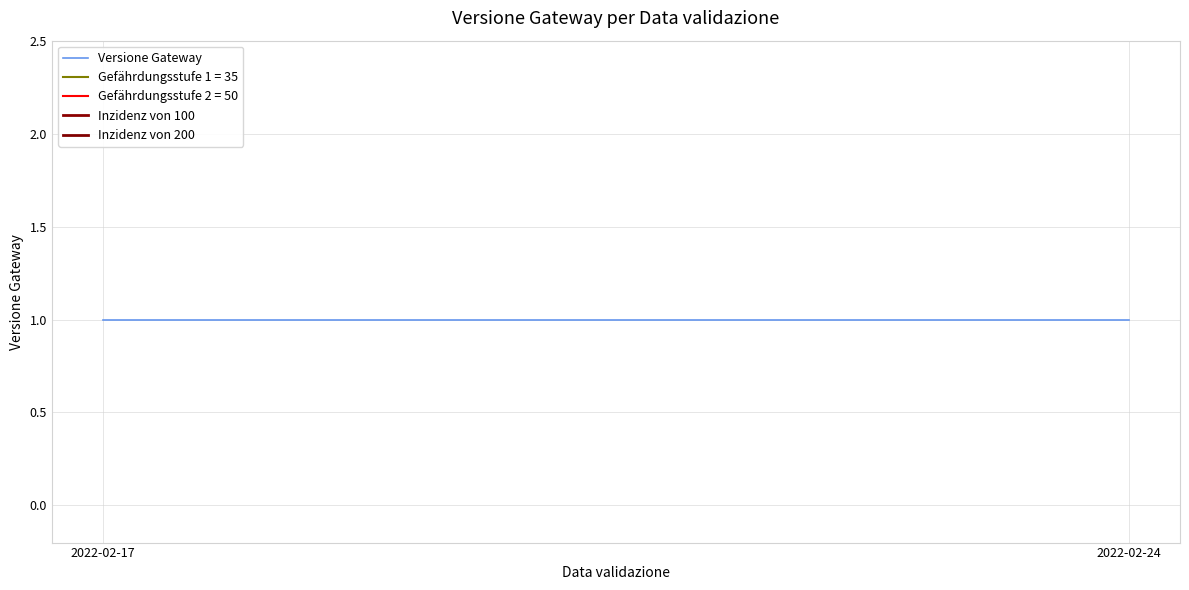

Reading left to right, list all the values displayed in this chart.

Versione Gateway: 2022-02-17=1	2022-02-24=1
Inzidenz von 100: 2022-02-17=100	2022-02-24=100
Inzidenz von 200: 2022-02-17=200	2022-02-24=200